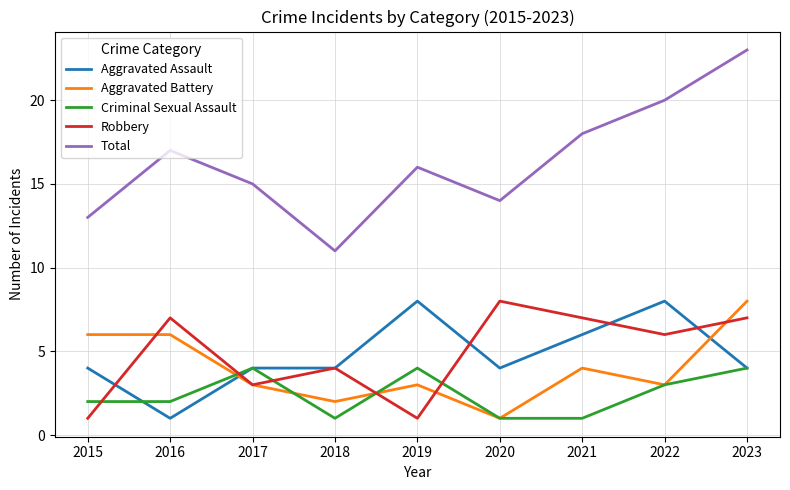

Which series has the largest range (max minus min)?

Total